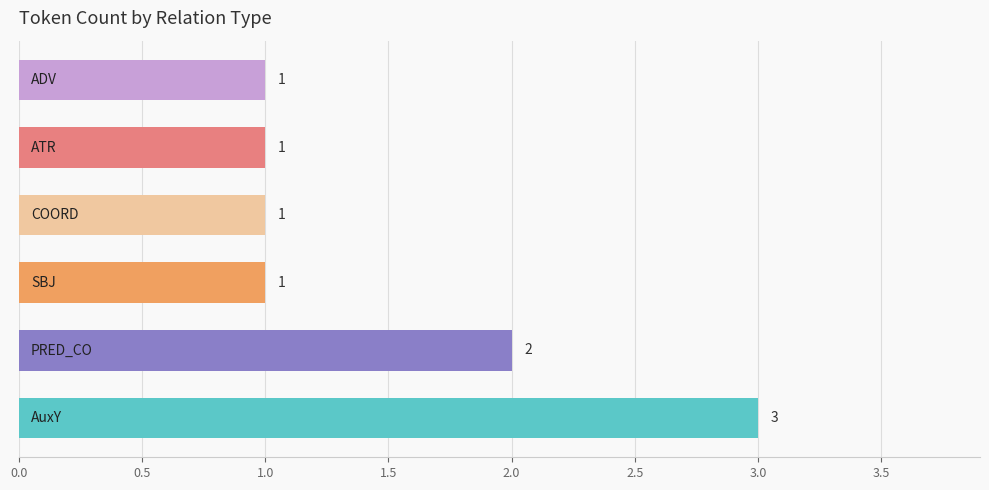

What is the sum of all values?

9